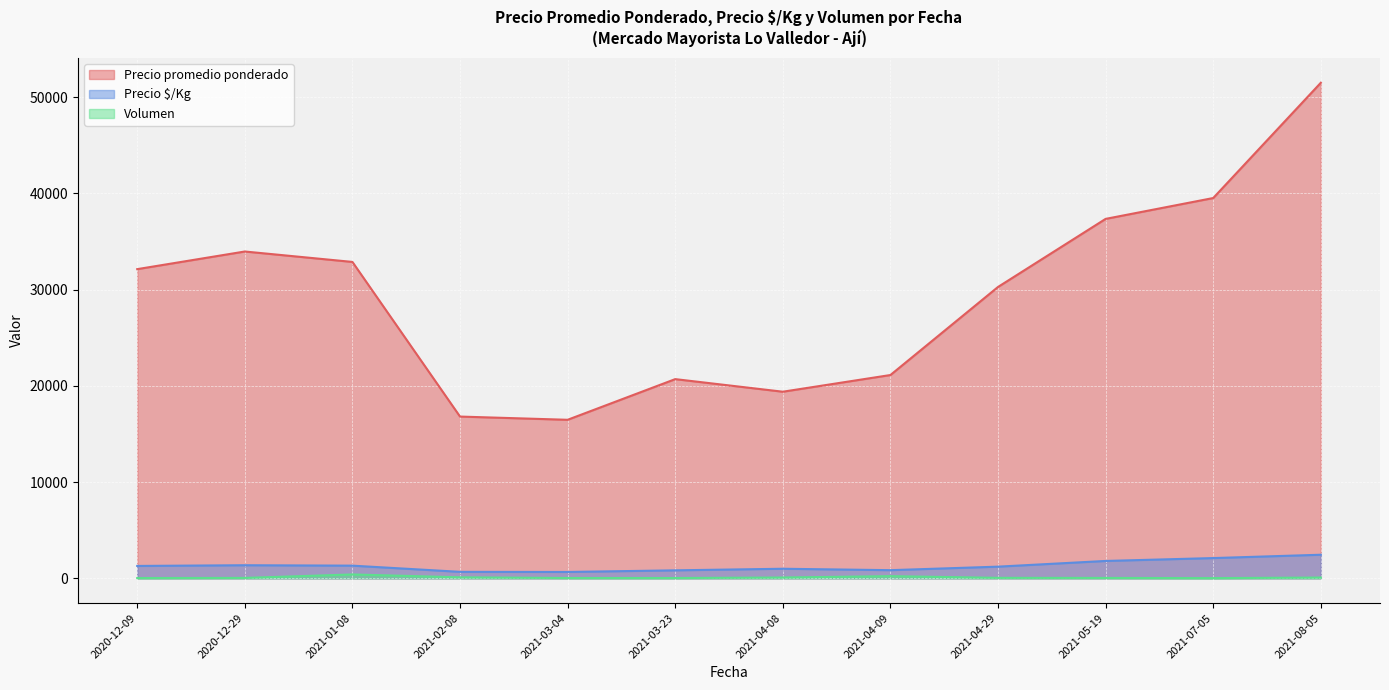

What is the average value of the Precio promedio ponderado series?

29339.7